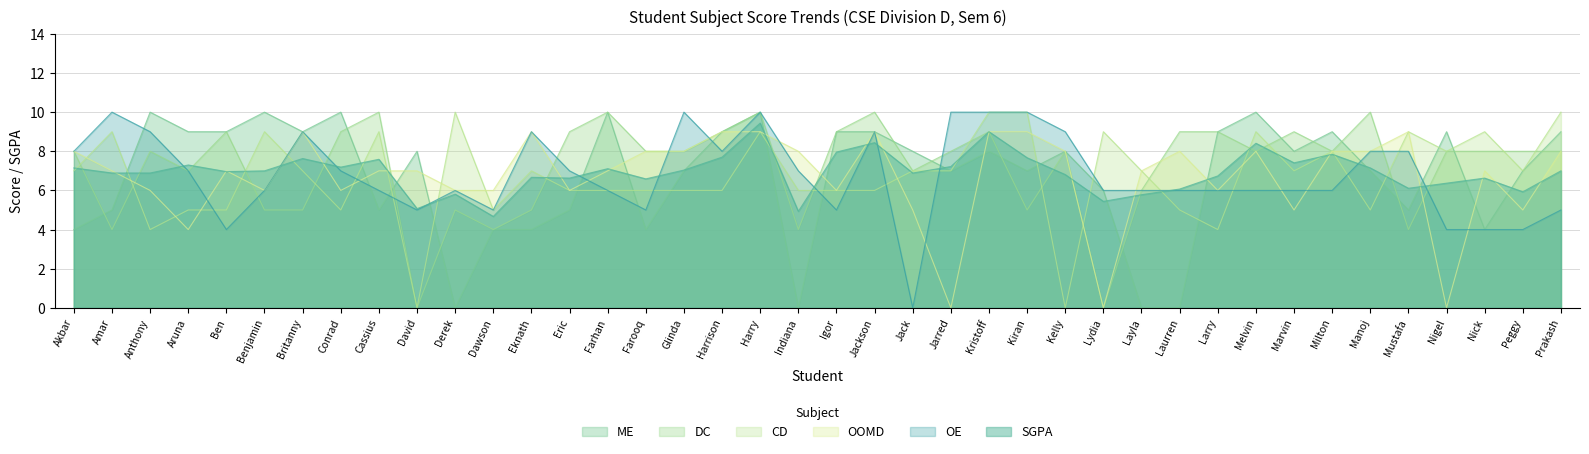

Where is the first local maximum for CD?

Amar